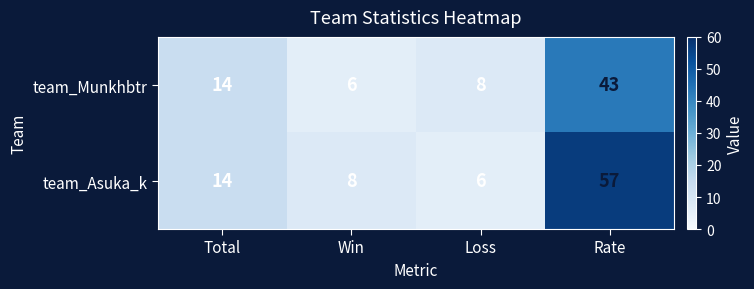

At which category is the sum across all series the highest?

Rate